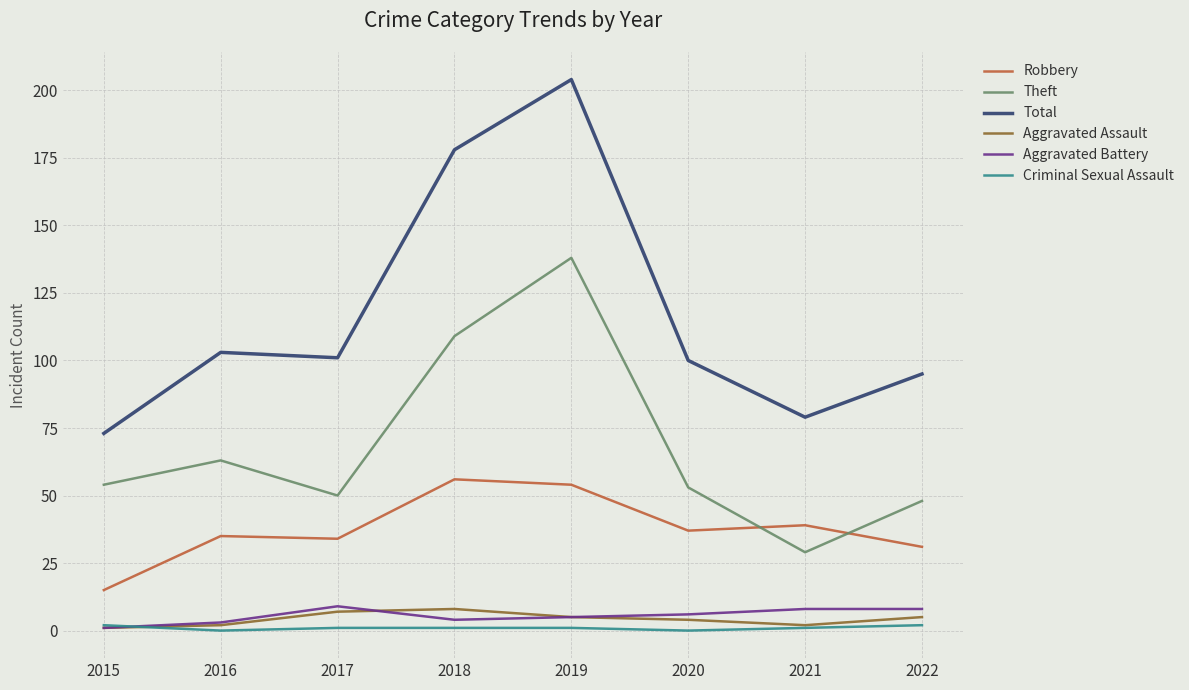

At which label does Total reach its peak?

2019